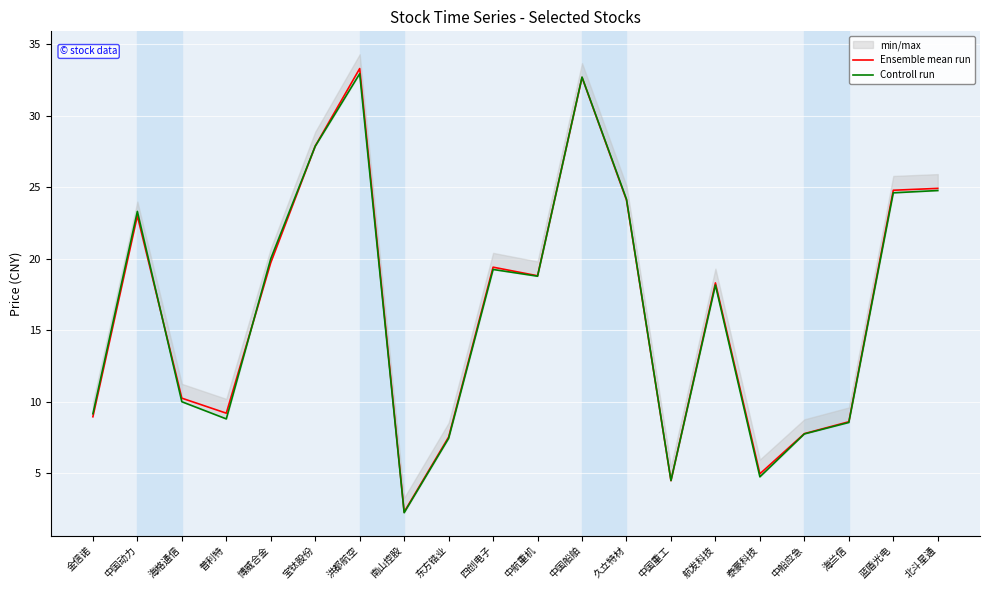

Which series ends up on top after the final intersection of Ensemble mean run and Controll run?

Ensemble mean run